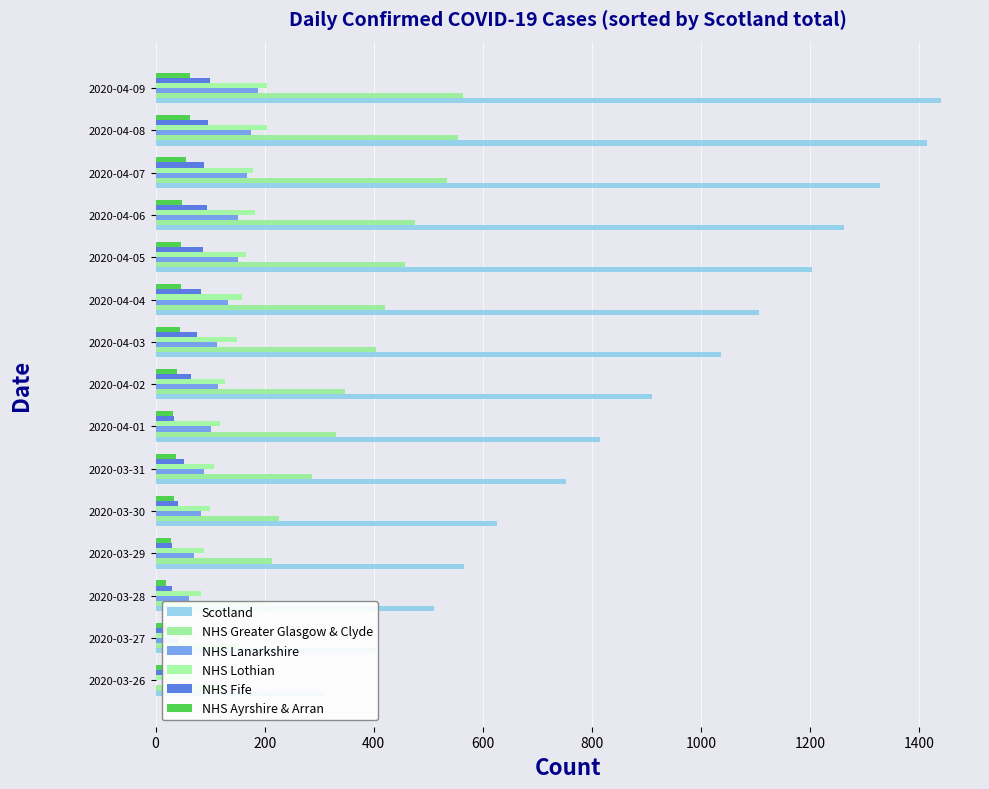

How many bars are there in each group?

6